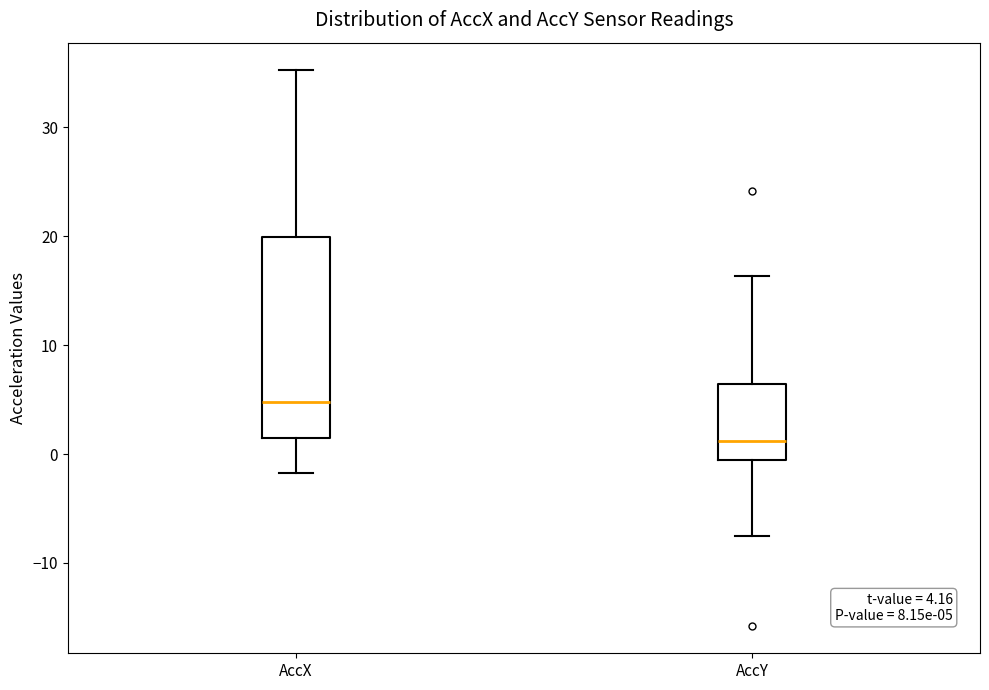

Which box's median line is the highest?

AccX